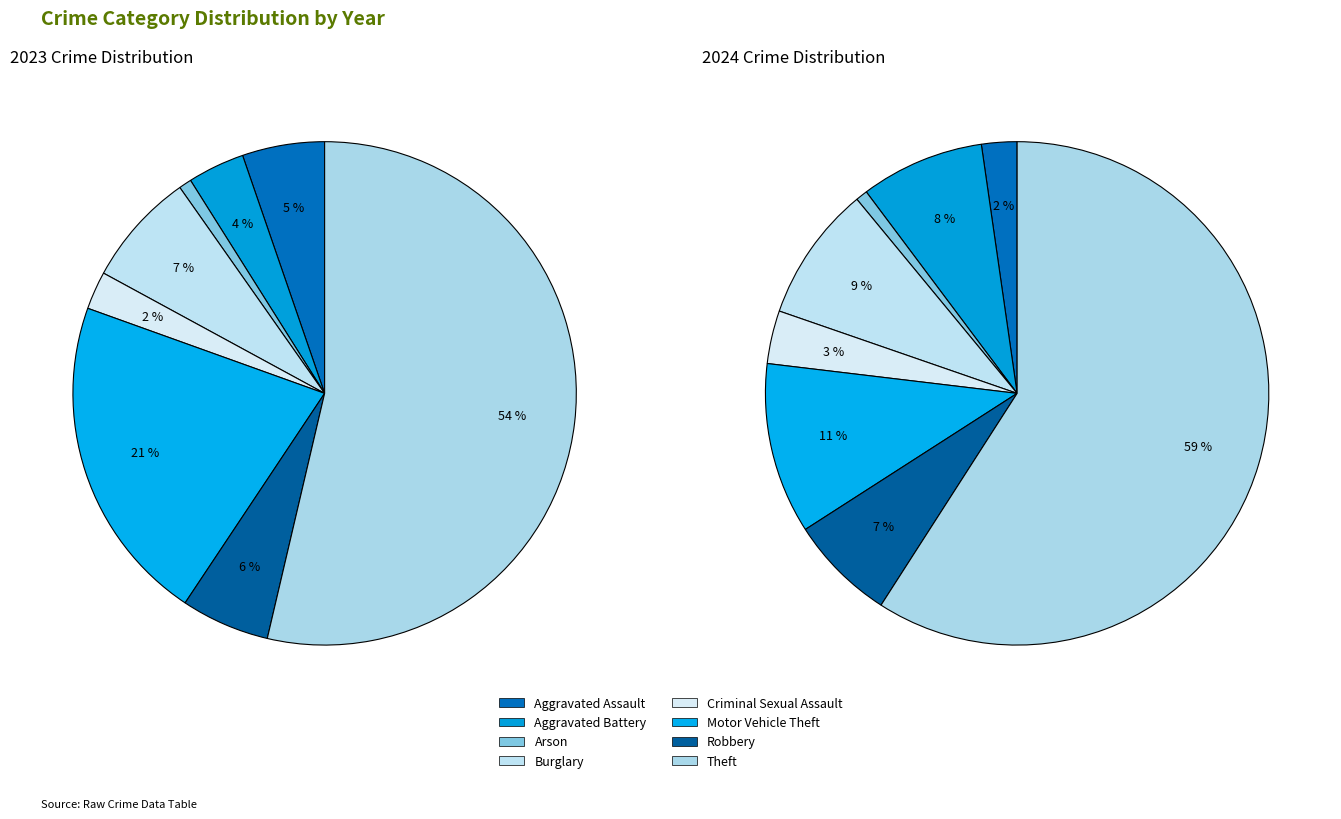

Count the number of slices in the pie.

8